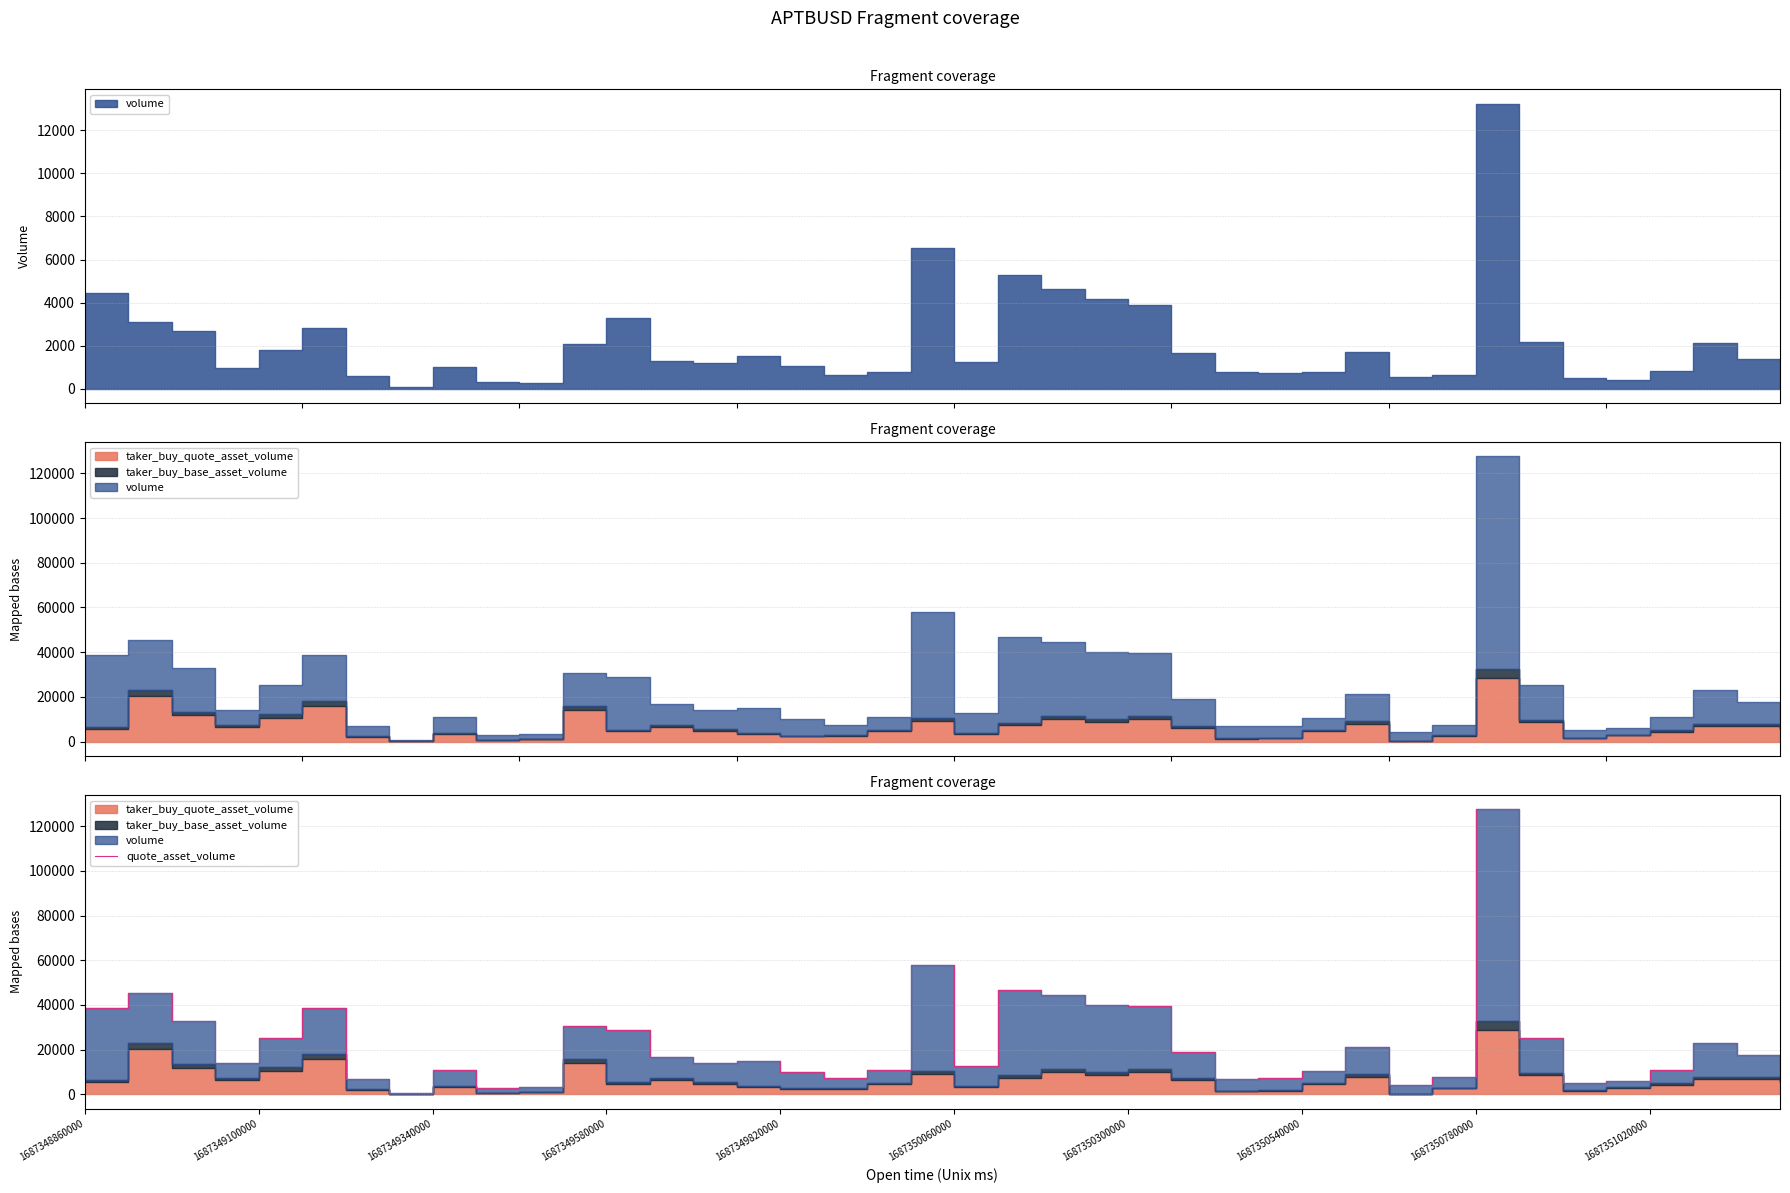

What is the change in value from 15 to 20?

-2134.7